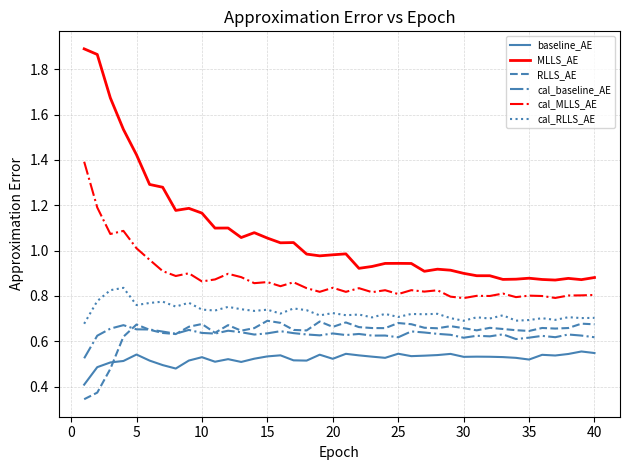

Which series has the largest range (max minus min)?

MLLS_AE